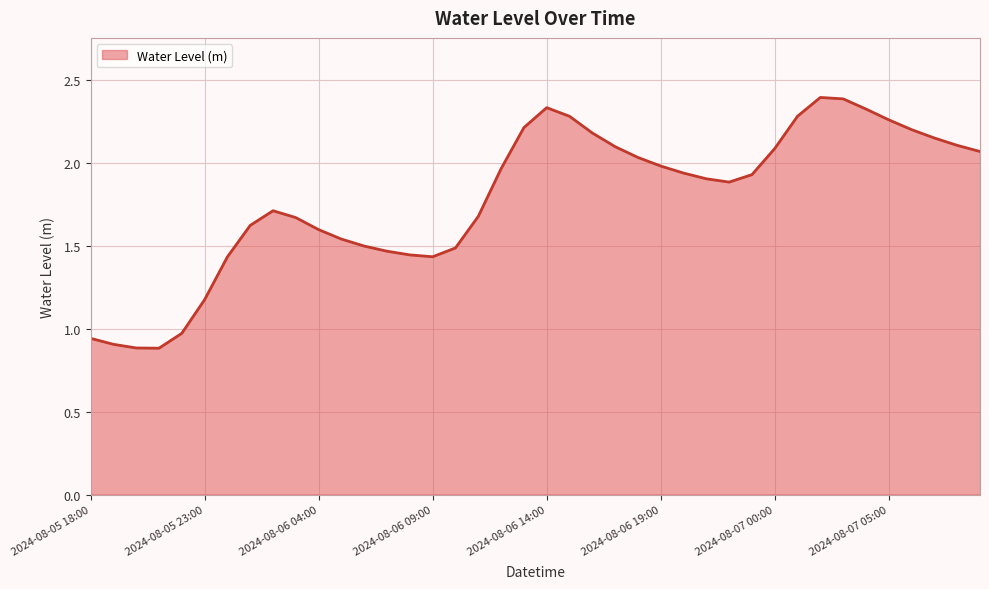

Does the chart have visible grid lines?

Yes